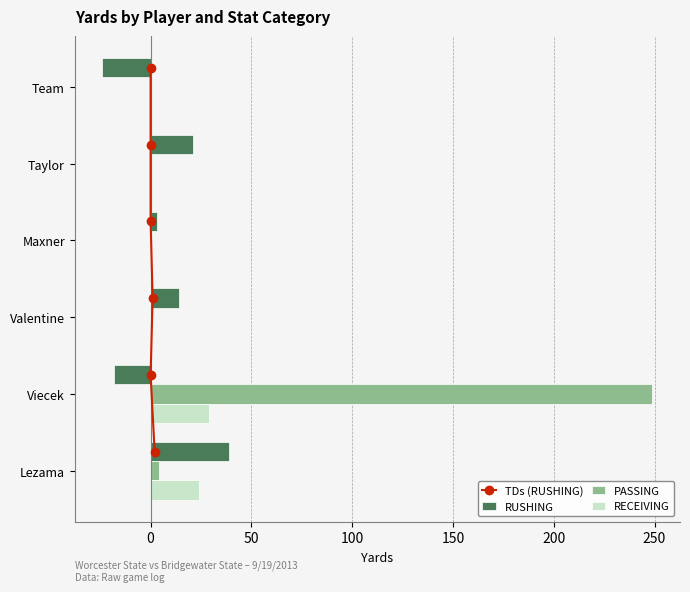

The PASSING series shows 82 at Valentine. True or false?

False